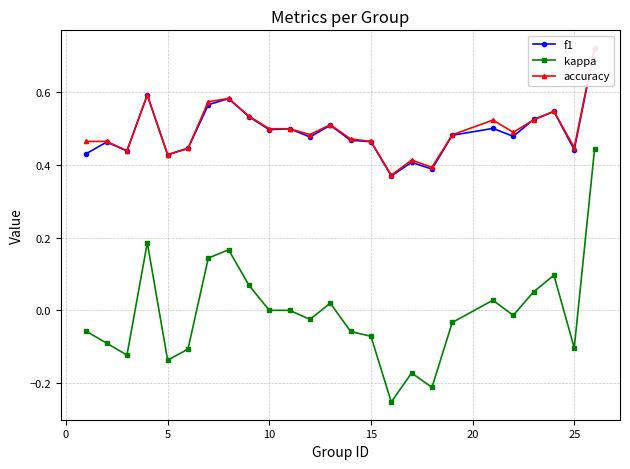

The accuracy series shows 0.5 at 10. True or false?

True